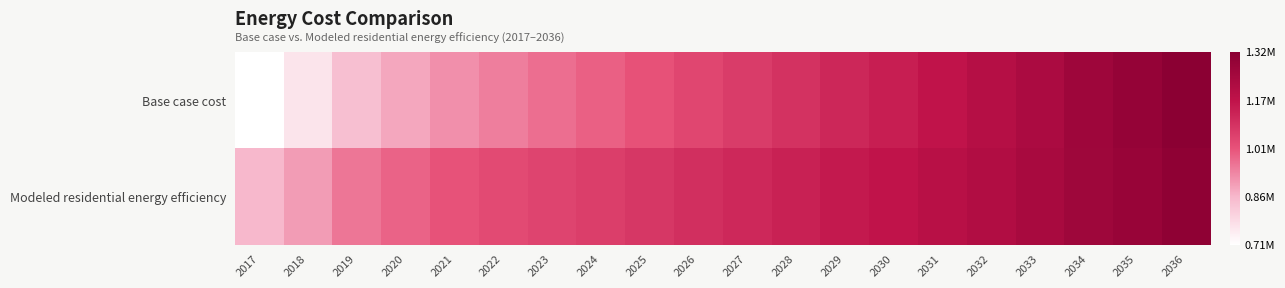

Which series has the largest range (max minus min)?

Base case cost